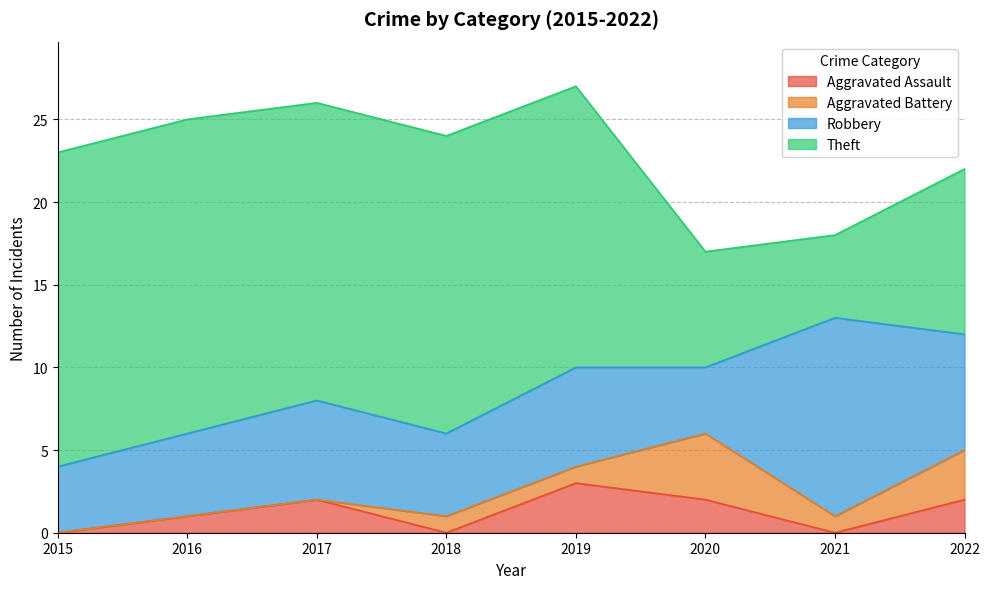

True or false: Aggravated Battery and Robbery cross at least once.

False